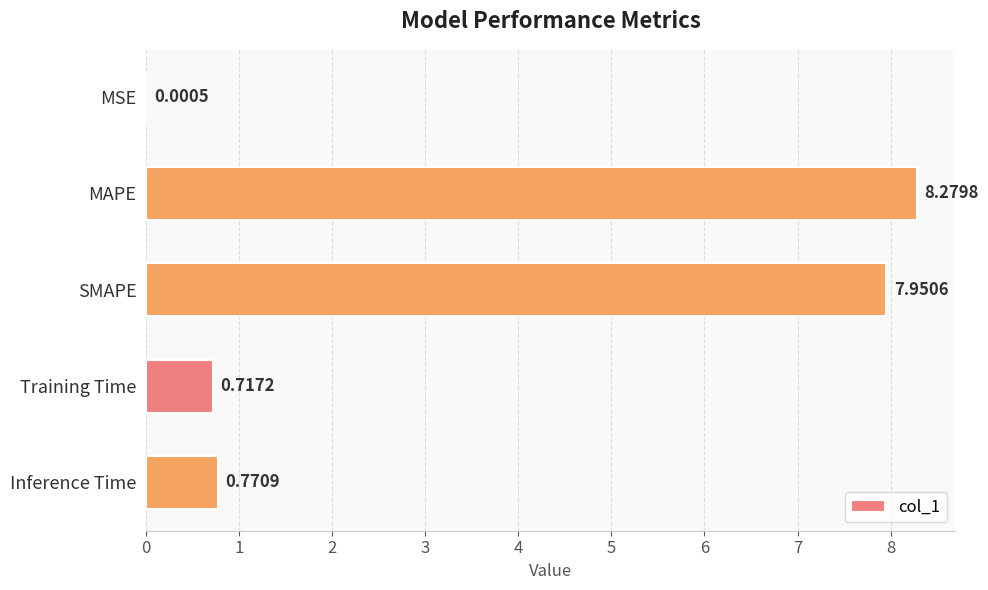

Between SMAPE and Inference Time, which is larger?

SMAPE